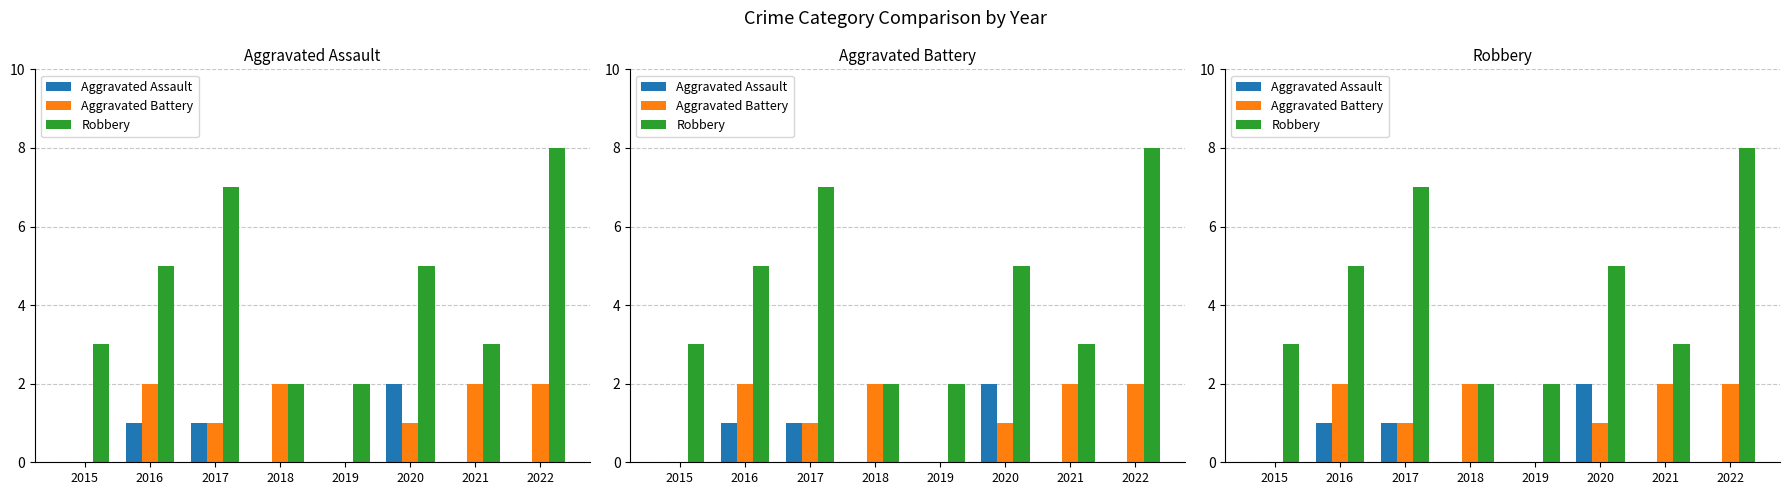

Which label corresponds to the largest value in the chart?

2022